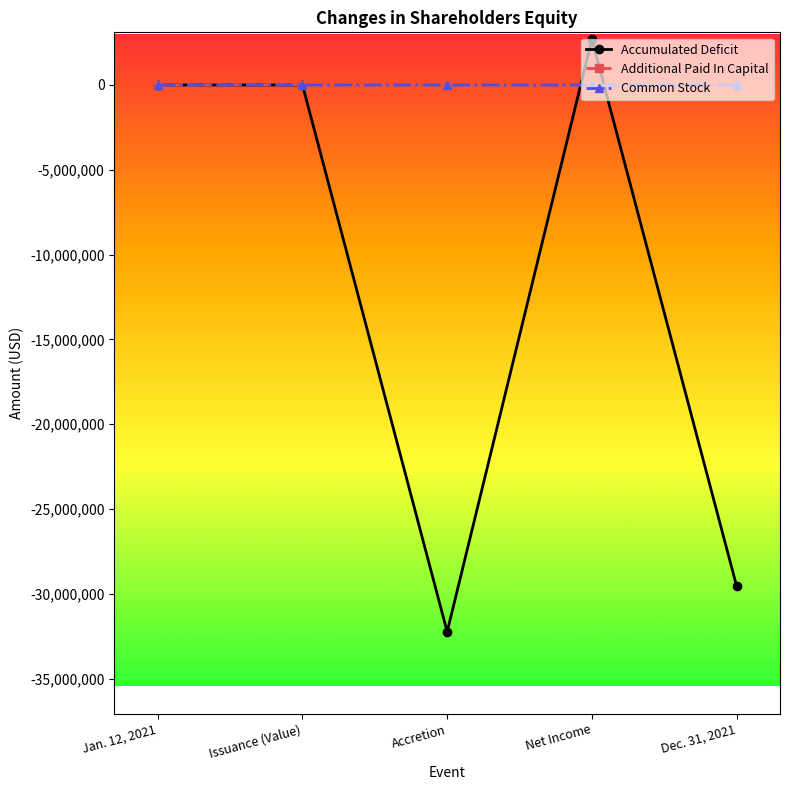

How many data points does each series have?

5